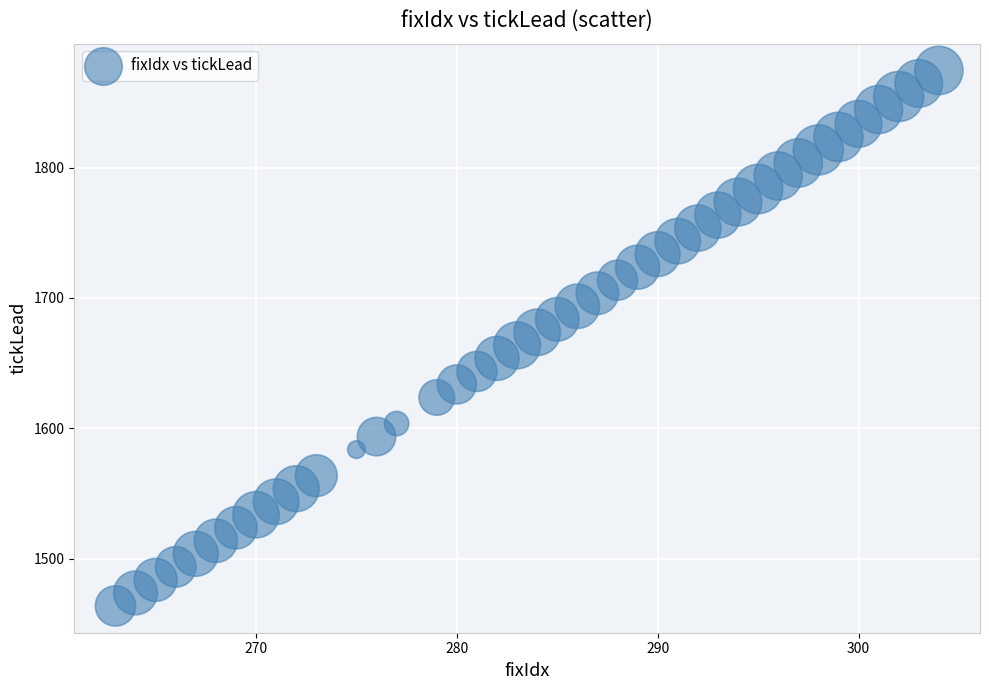

What is the range of Y values (max minus min)?

411.0